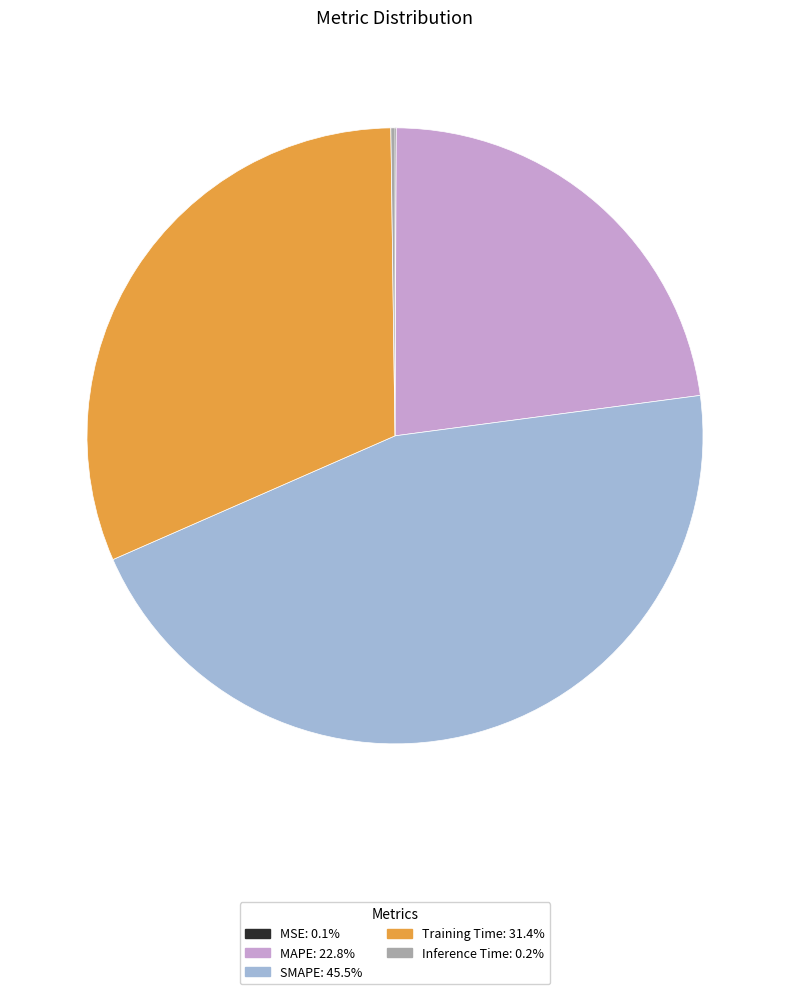

Does any single category account for the majority?

No